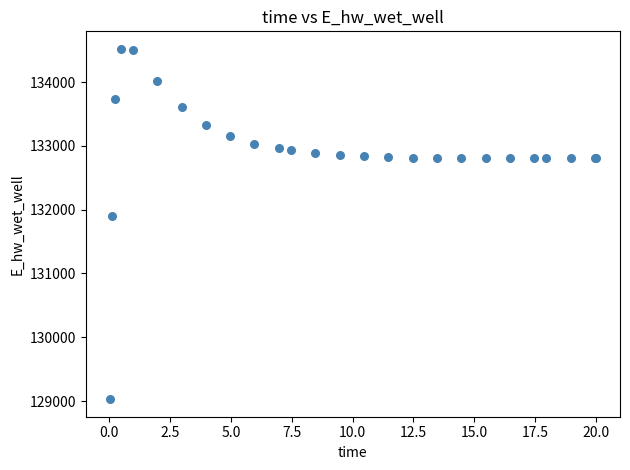

What Y value in the scatter plot is closest to 131774?

131893.8